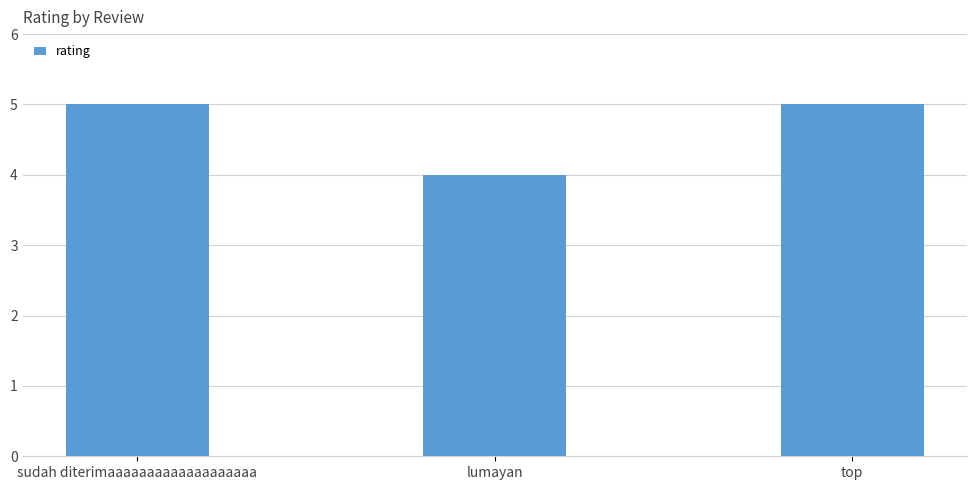

What is the label of the 2nd bar from the right?

lumayan